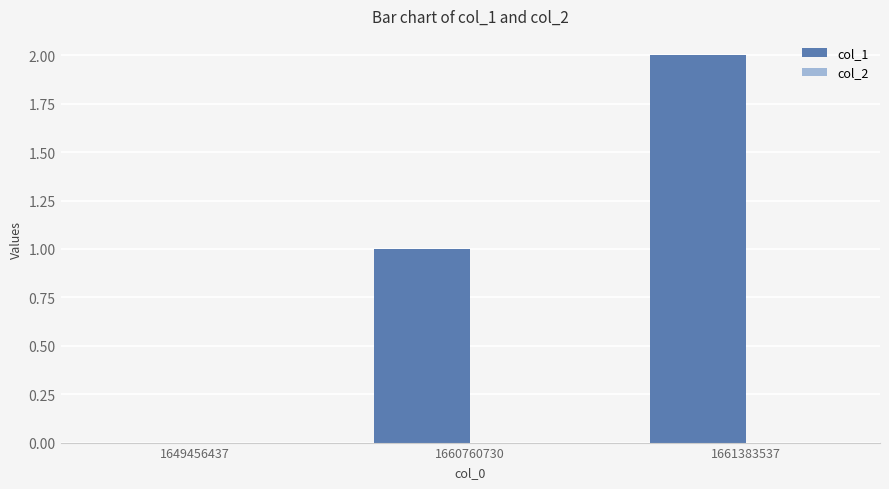

Which category has the highest value across all series?

1661383537